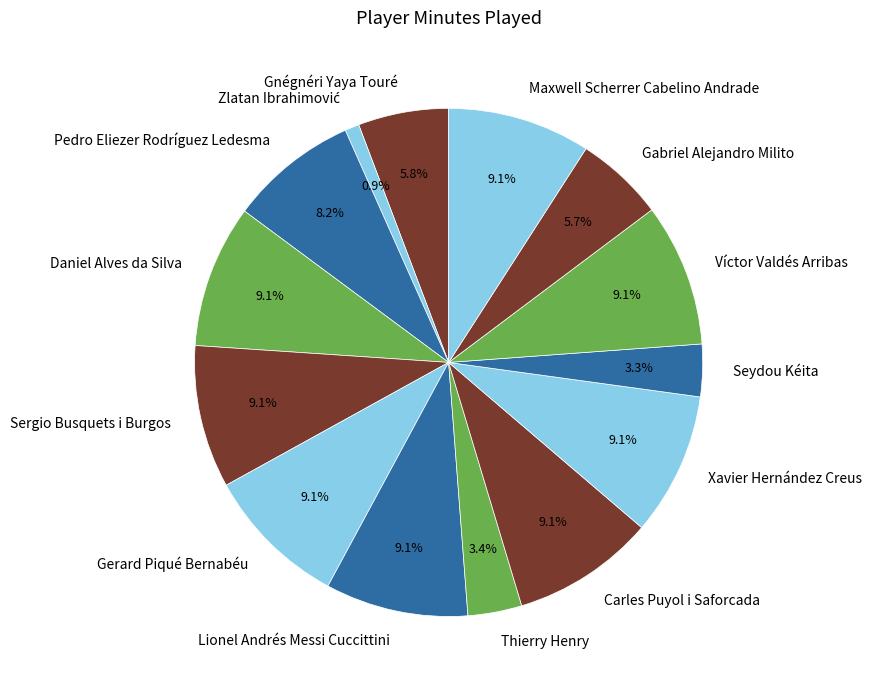

Does Thierry Henry account for over 50% of the chart?

No